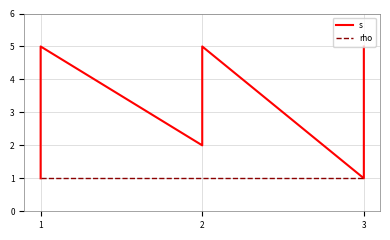

True or false: s and rho intersect in this chart.

False